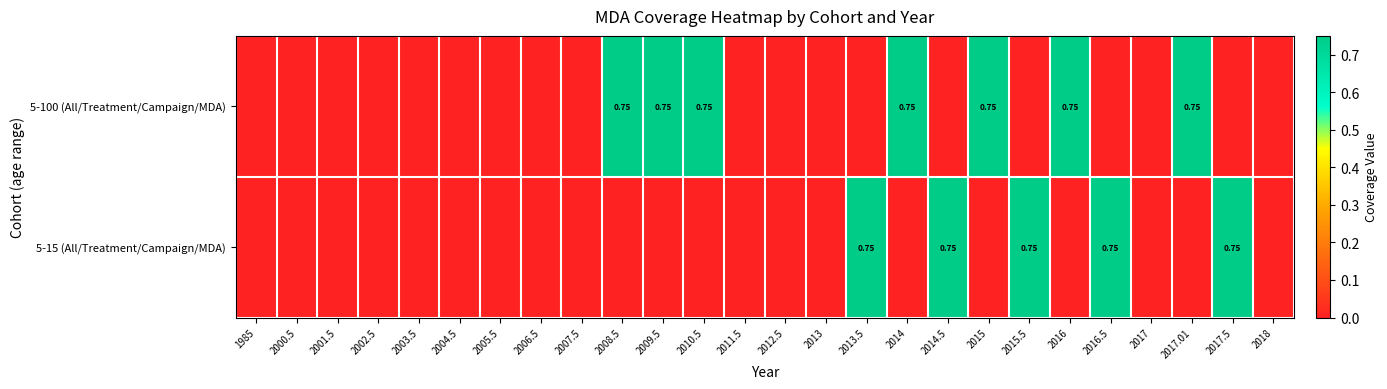

Which series has the widest spread of values?

5-100 (All/Treatment/Campaign/MDA)